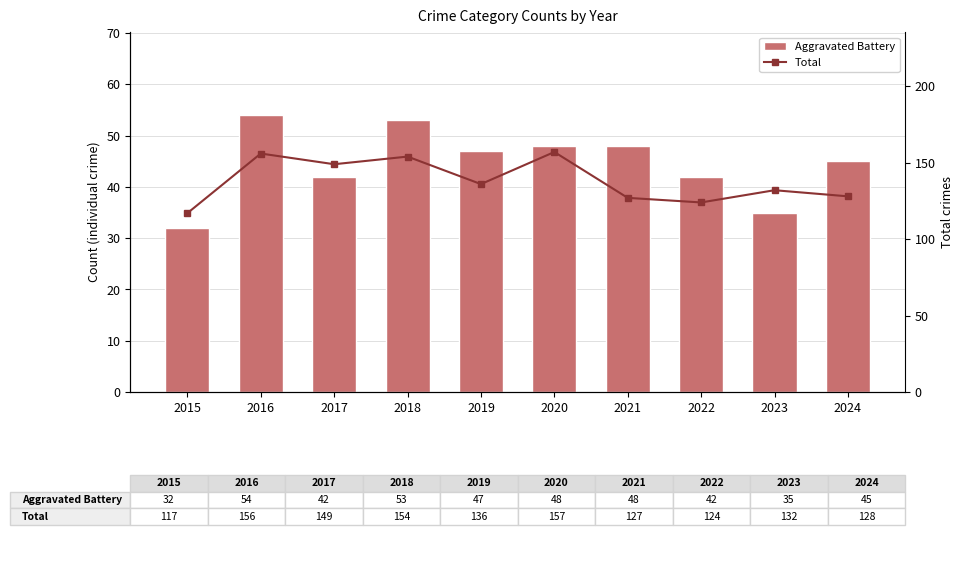

The value of Total at 2023 is 132. True or false?

True